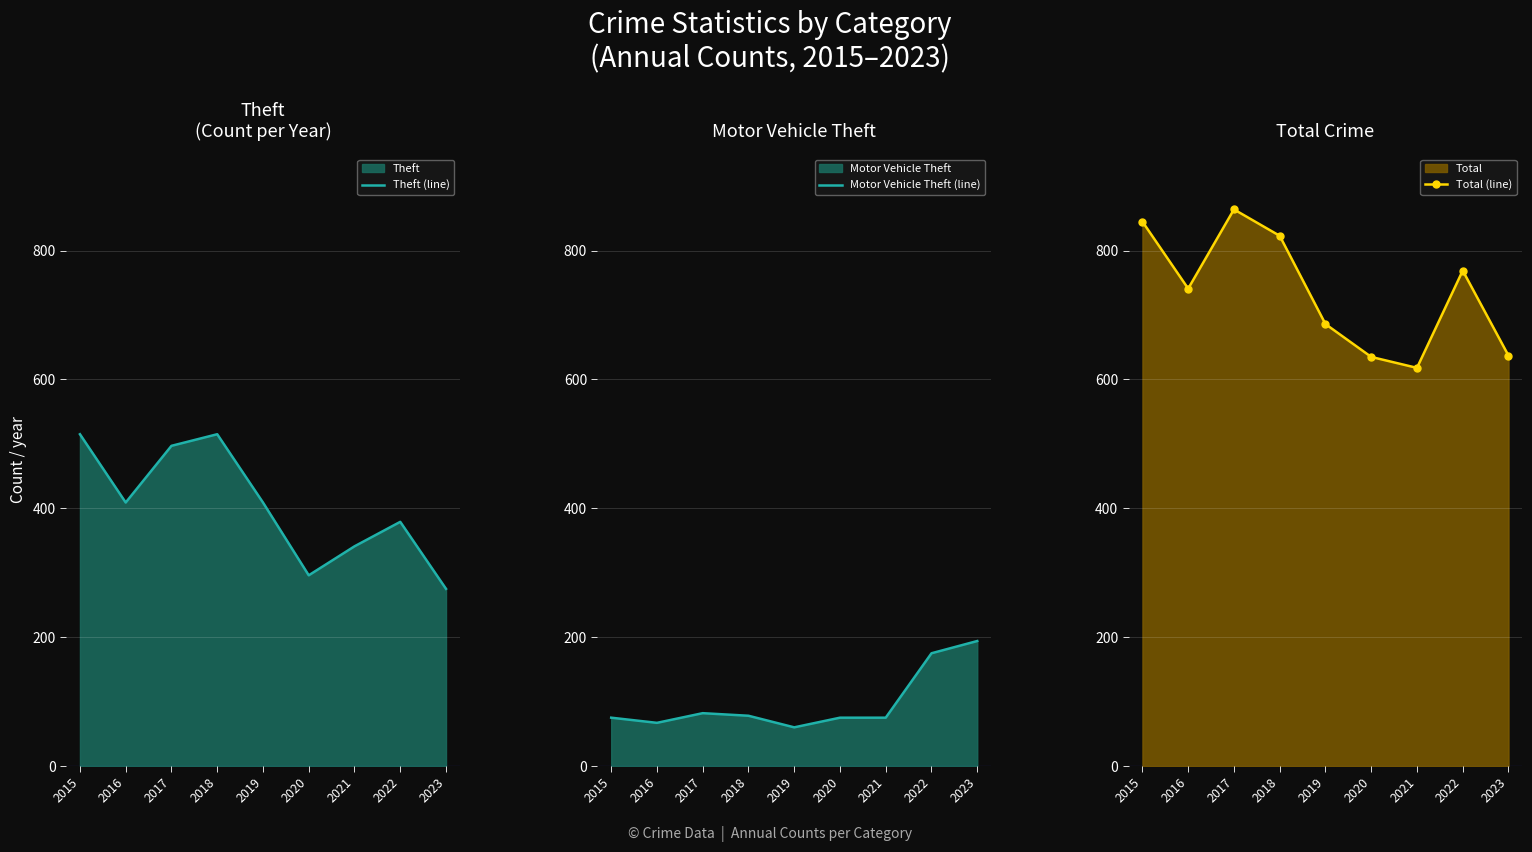

What is the sum of the Theft (line) values at 2020 and 2018?

811